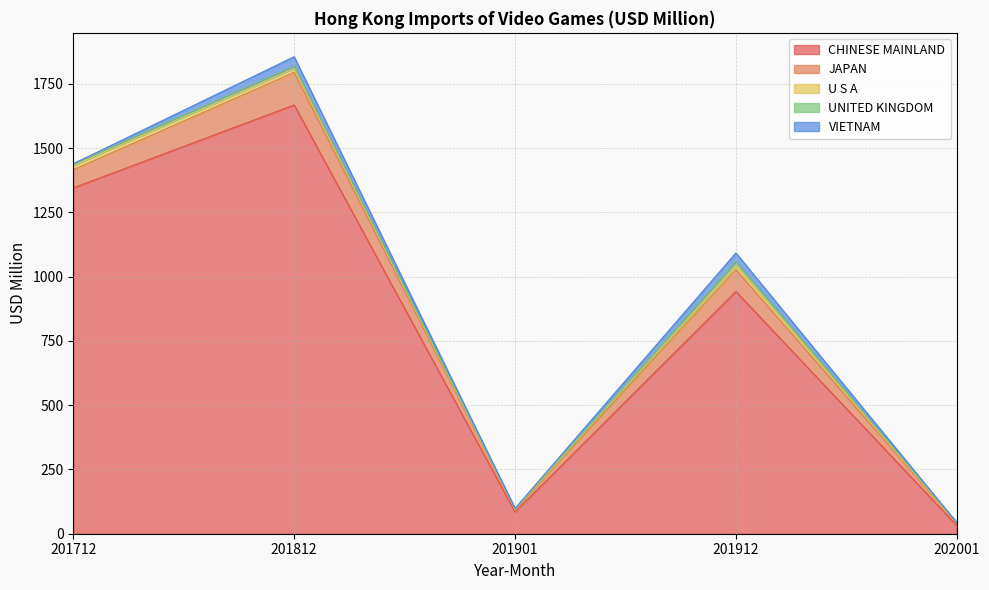

True or false: UNITED KINGDOM and JAPAN intersect in this chart.

False